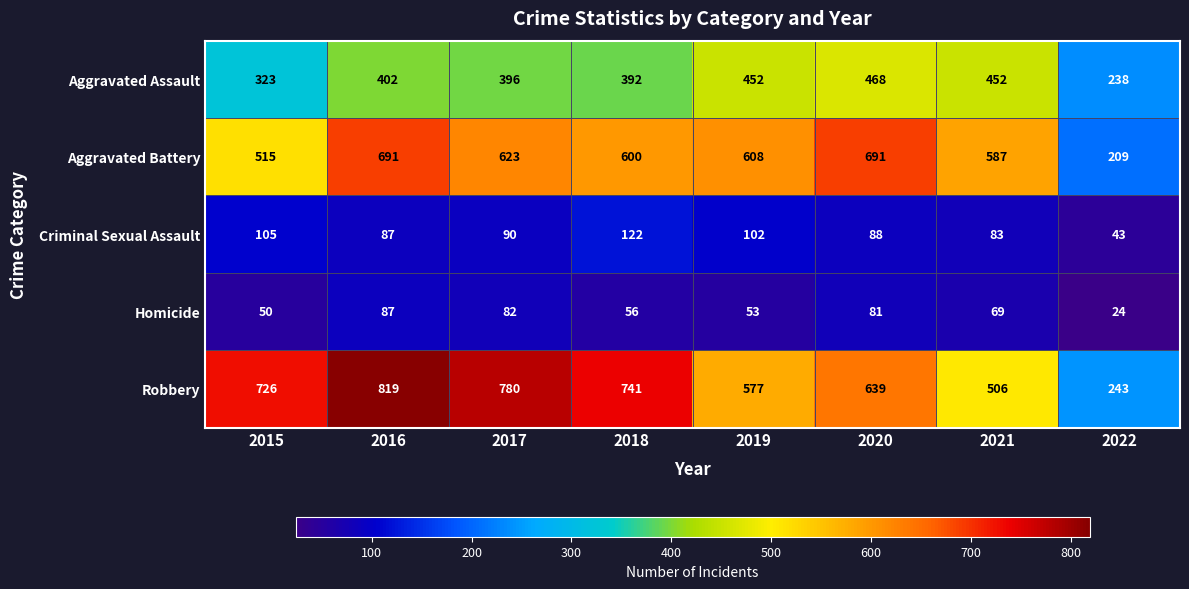

What is the maximum value for Aggravated Assault?

468